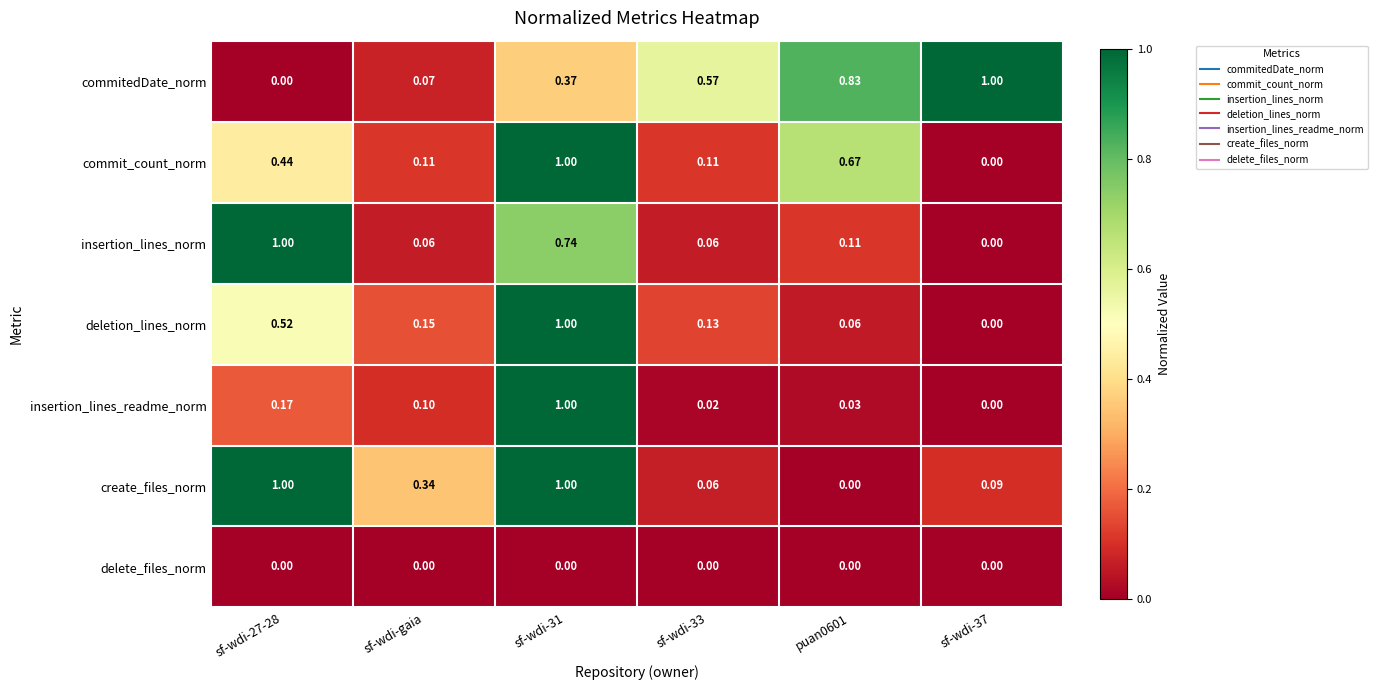

How many distinct data groups are displayed?

7